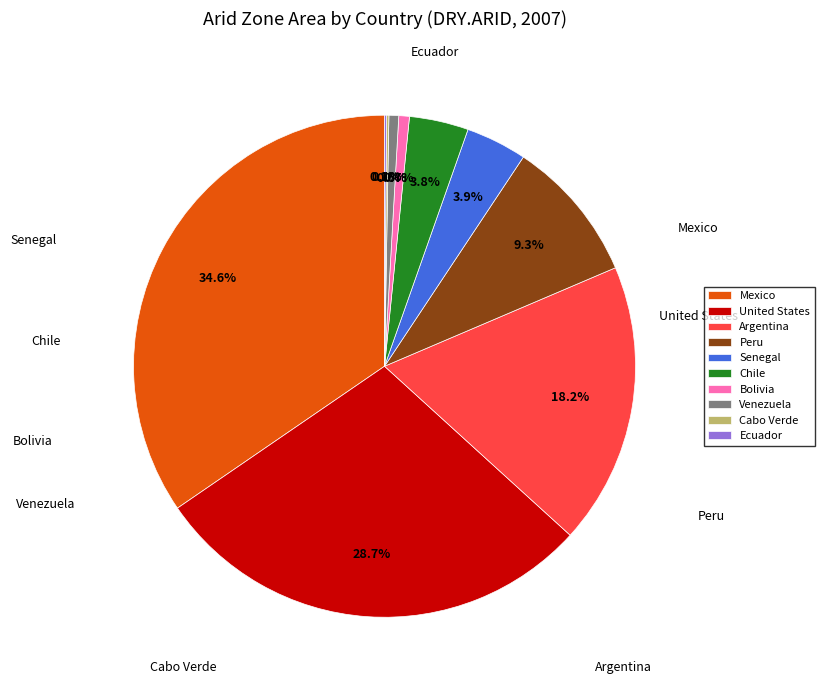

How much of the chart is everything except Bolivia?

99.3%